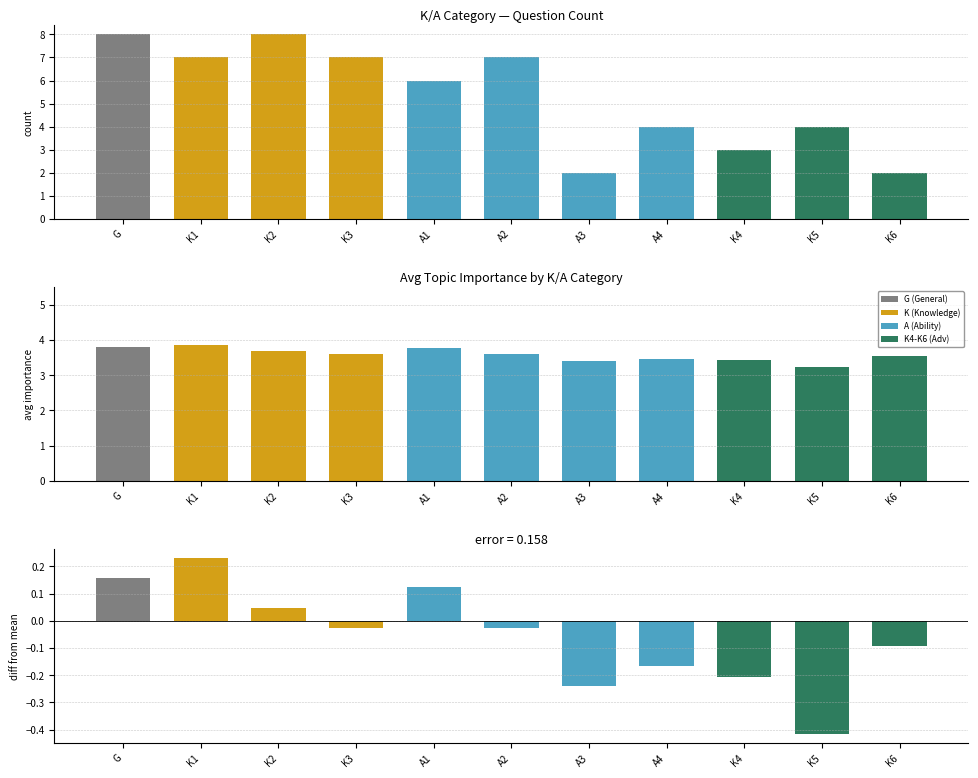

Does the chart contain stacked bars?

No